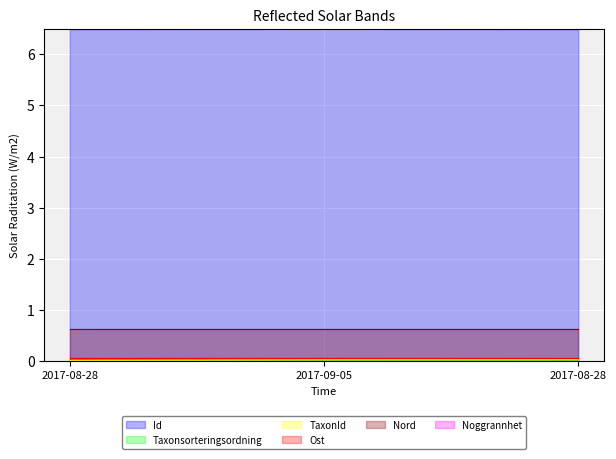

Is the value of Id at 2017-08-28 greater than the value of TaxonId at 2017-08-28?

Yes